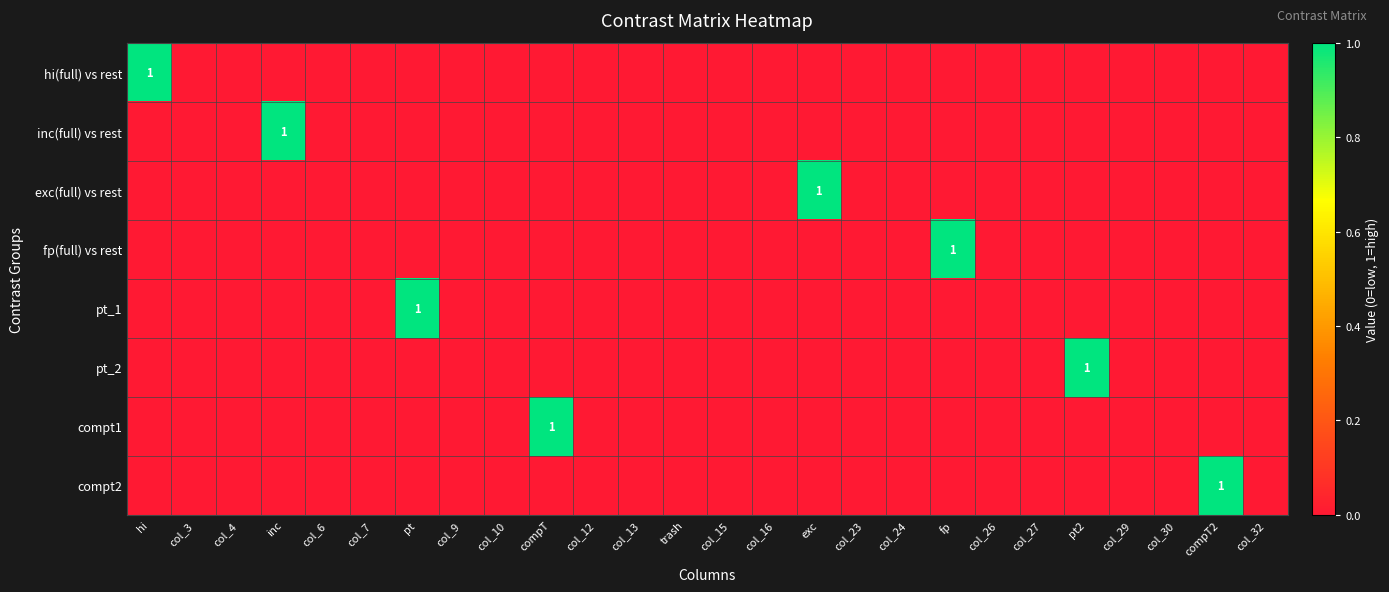

What is the sum of all pt_1 values?

1